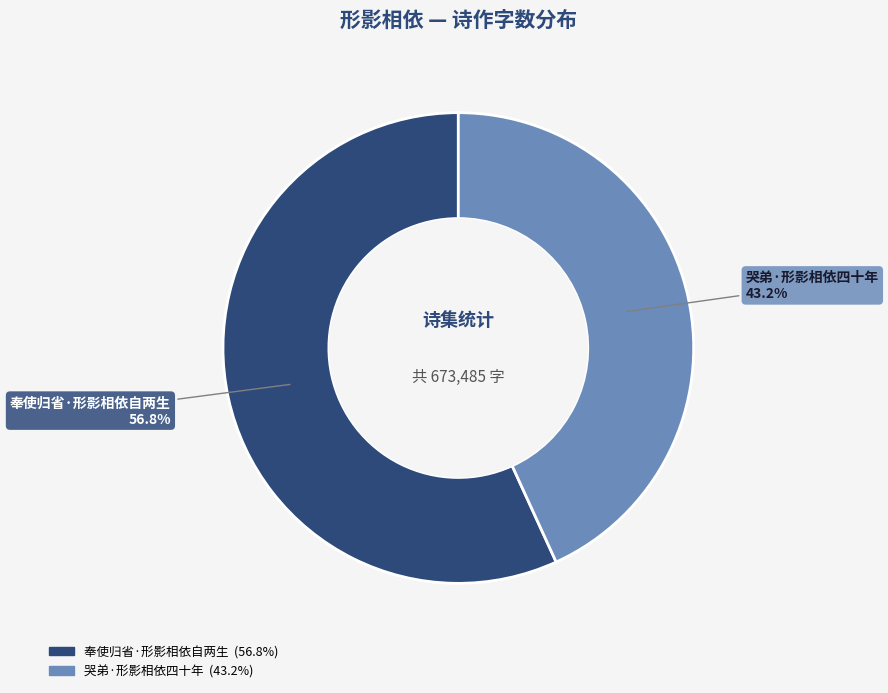

Rank the categories by value from highest to lowest.

奉使归省·形影相依自两生, 哭弟·形影相依四十年